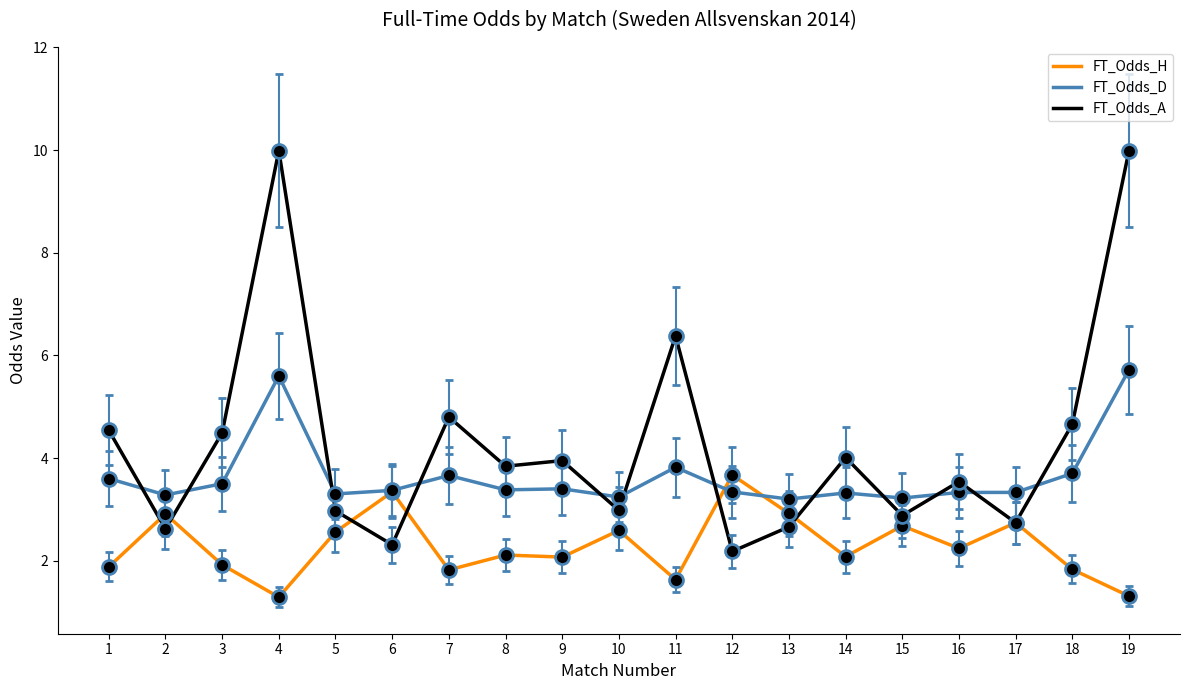

True or false: FT_Odds_D has a value of 5.6 at 4.

True